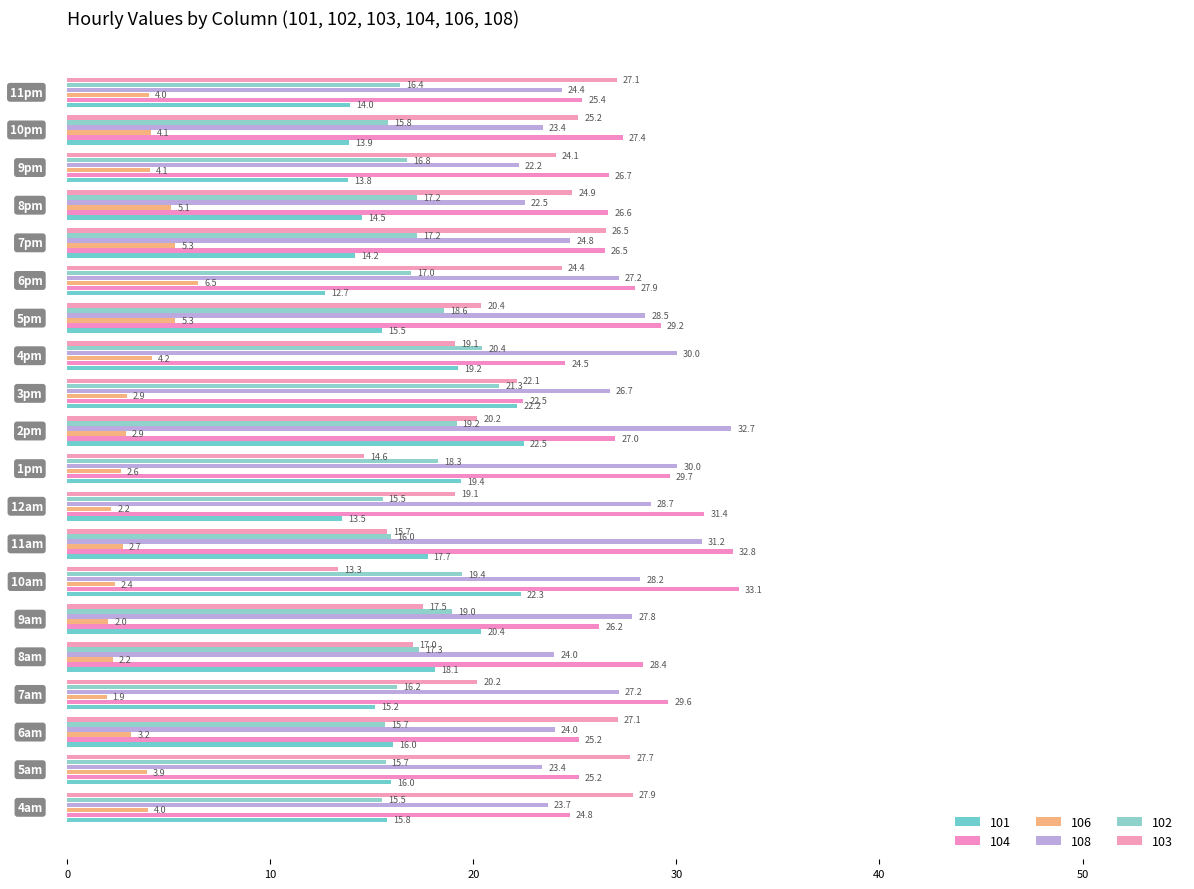

Where is 106 nearest to the value 4?

11pm